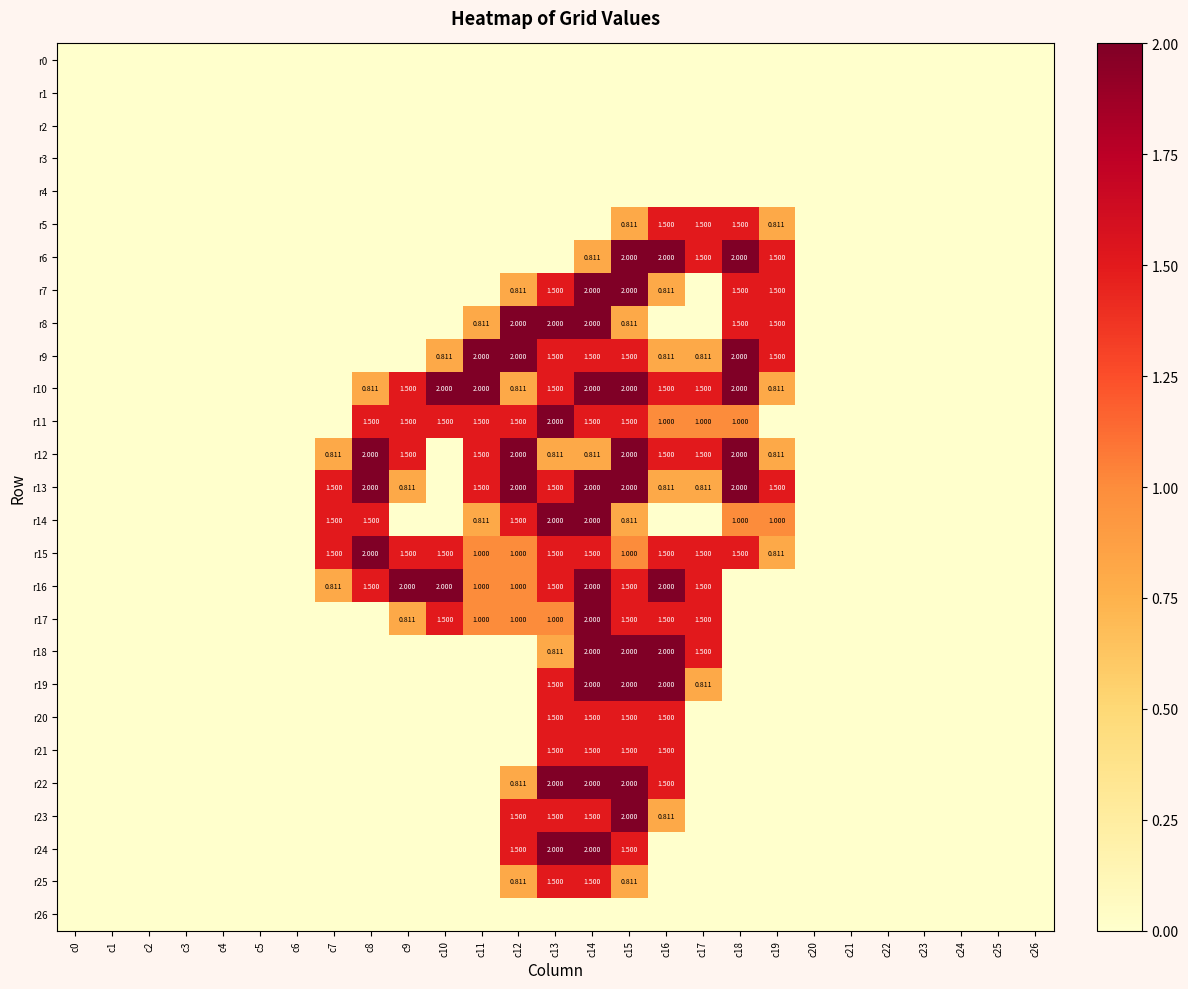

What is the greatest value displayed?

2.0